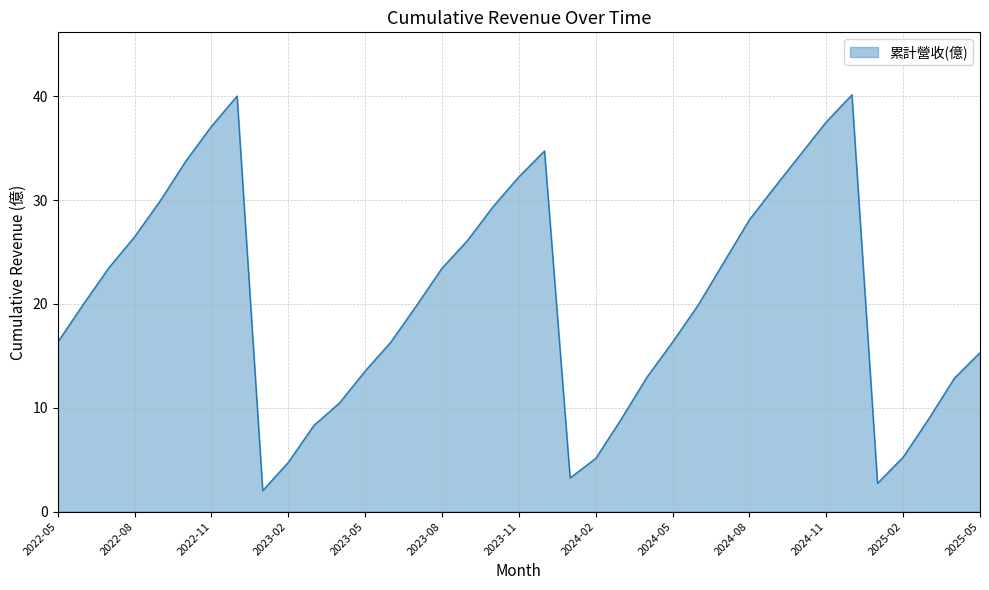

What is the minimum value shown in the chart?

2.0